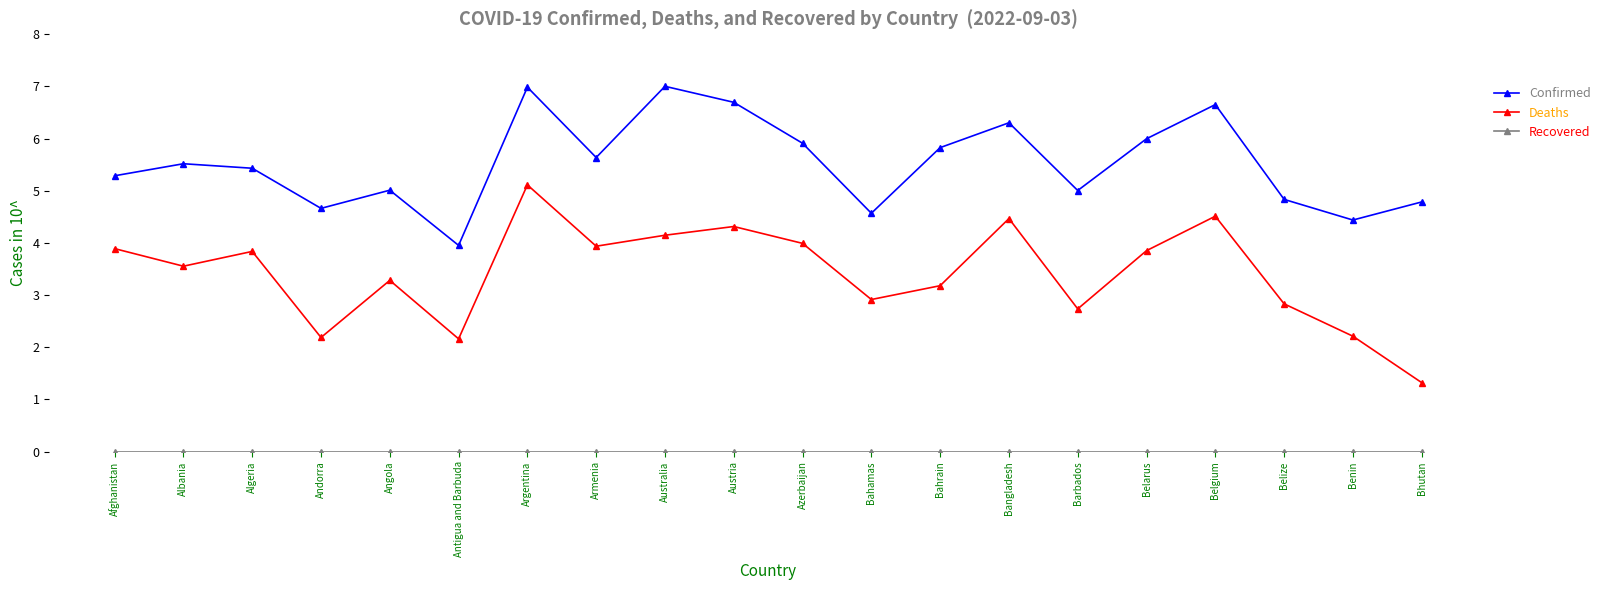

Which series has the widest spread of values?

Deaths